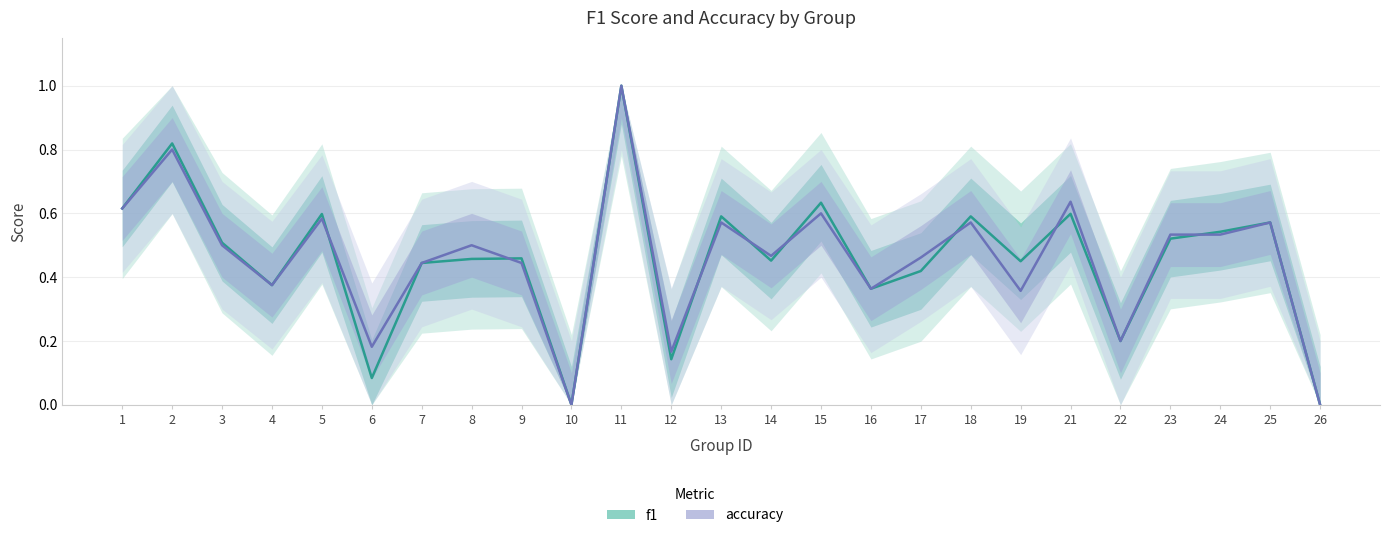

At which category is the sum across all series the highest?

11